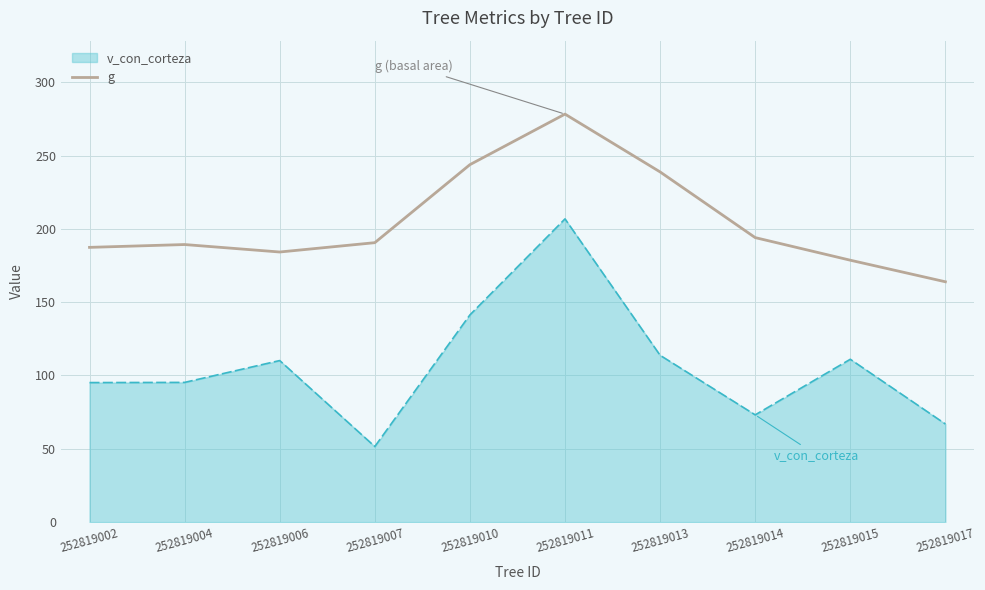

What is the smallest value displayed?

51.5